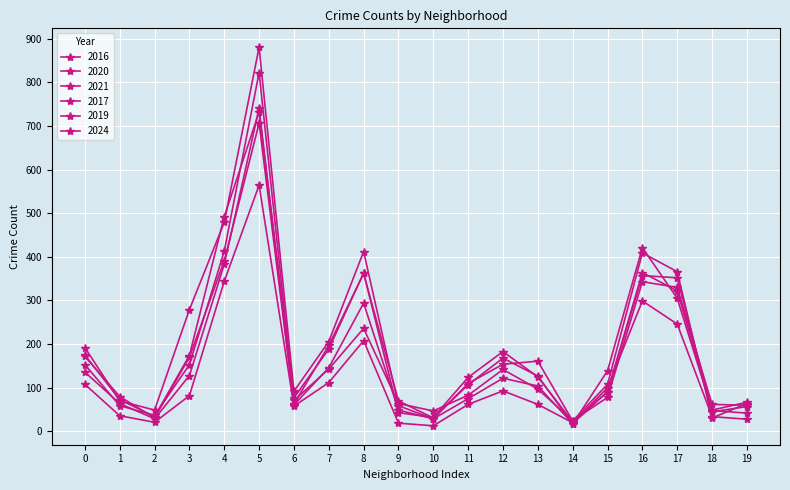

Does the chart have visible grid lines?

Yes